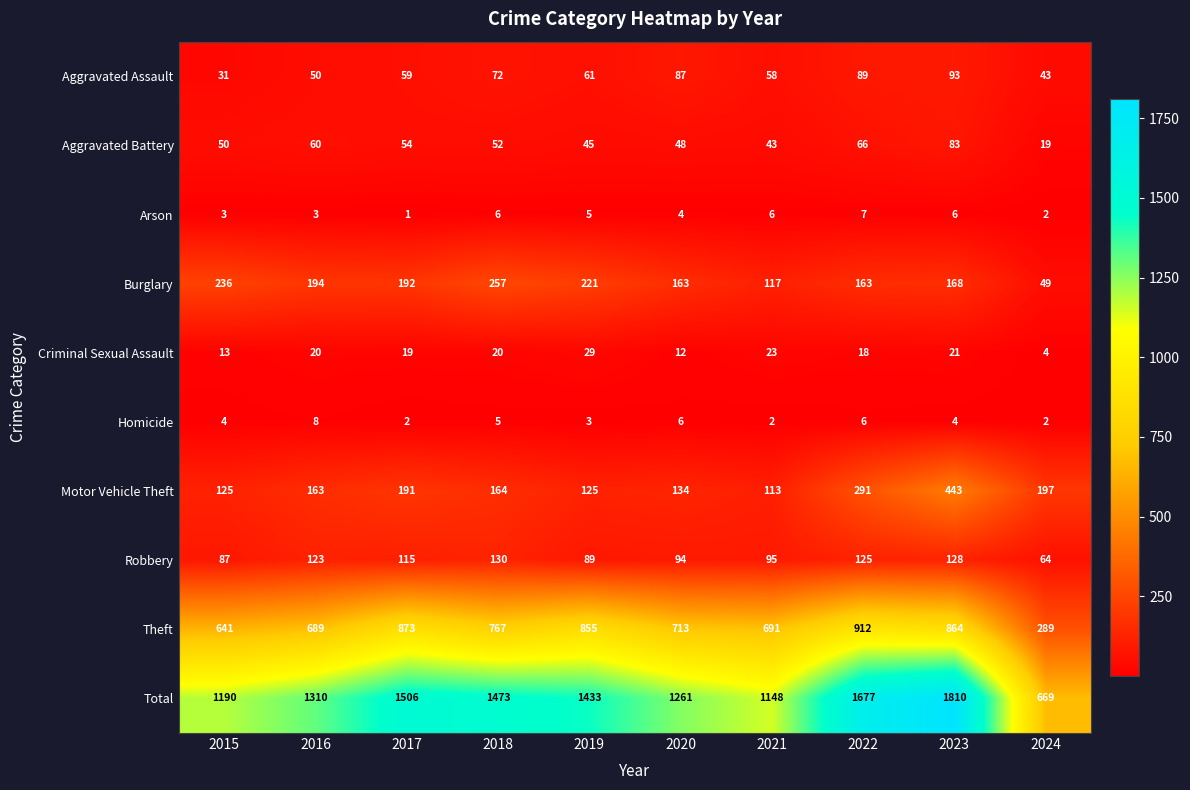

What is the difference between the second highest and minimum values in the Aggravated Assault series?

58